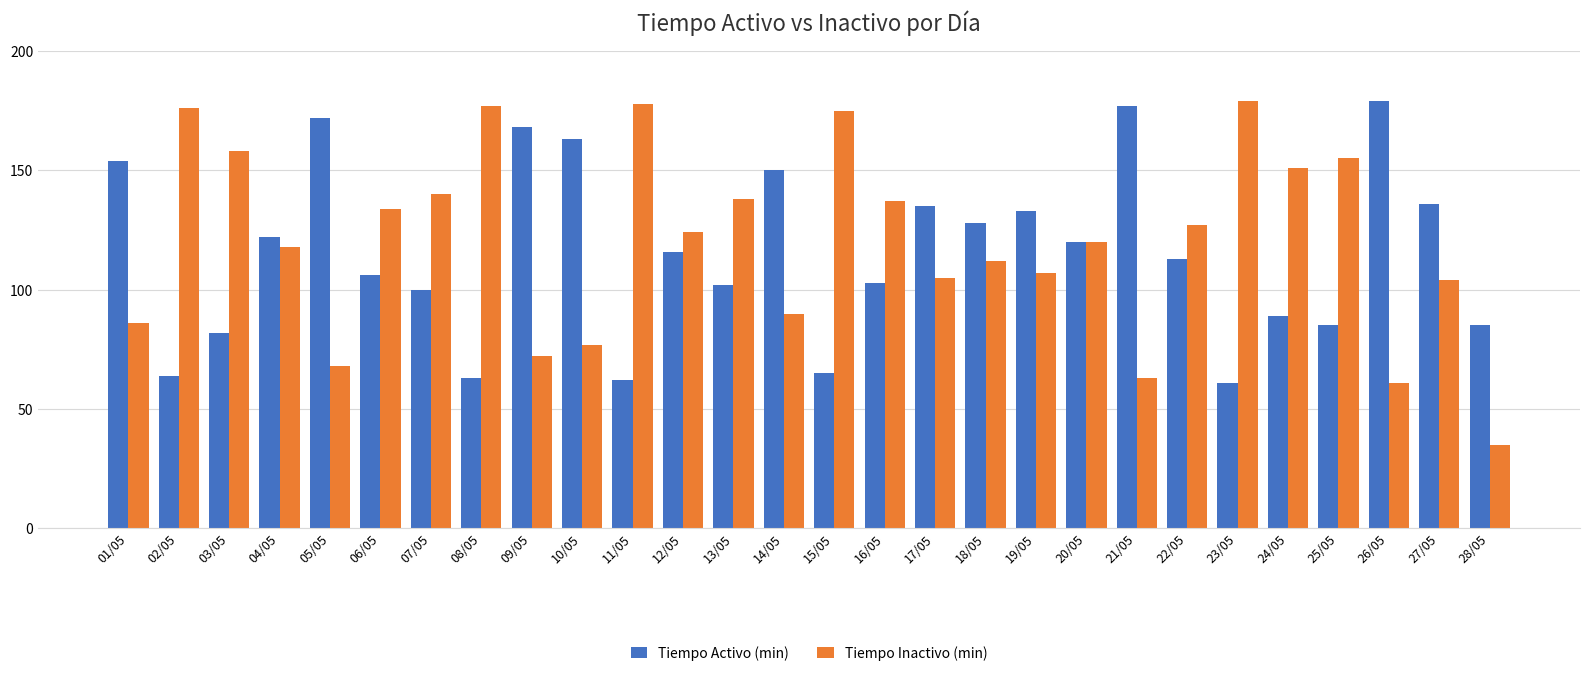

What is the spread (max minus min) of values at 04/05?

4